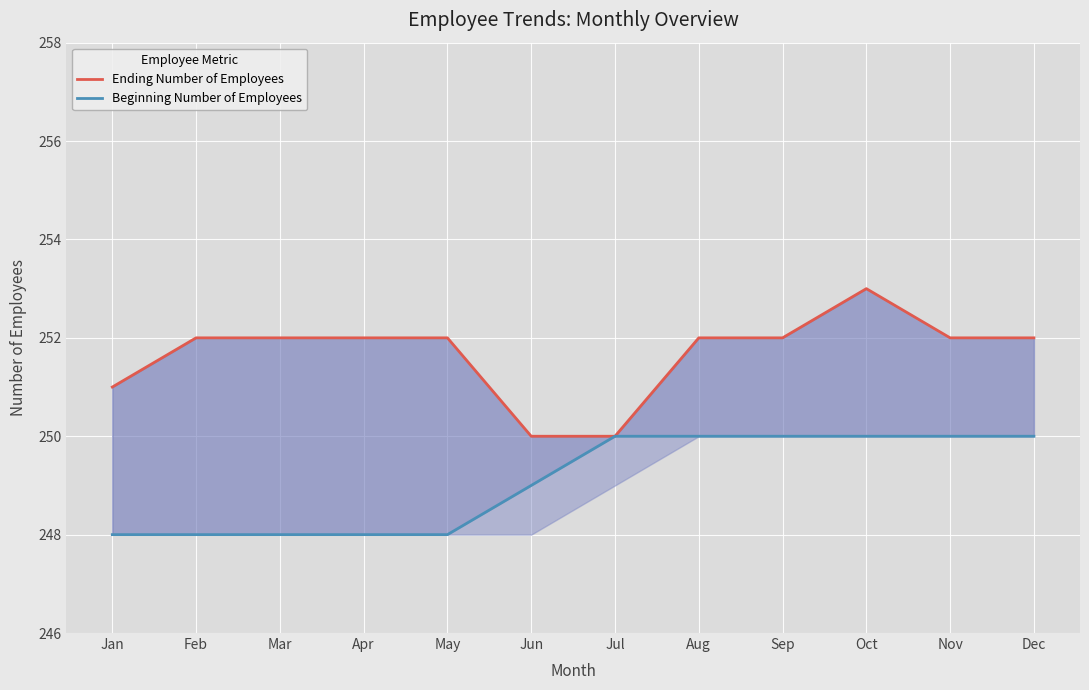

What is the value of the Beginning Number of Employees point at the 10th from the left?

250